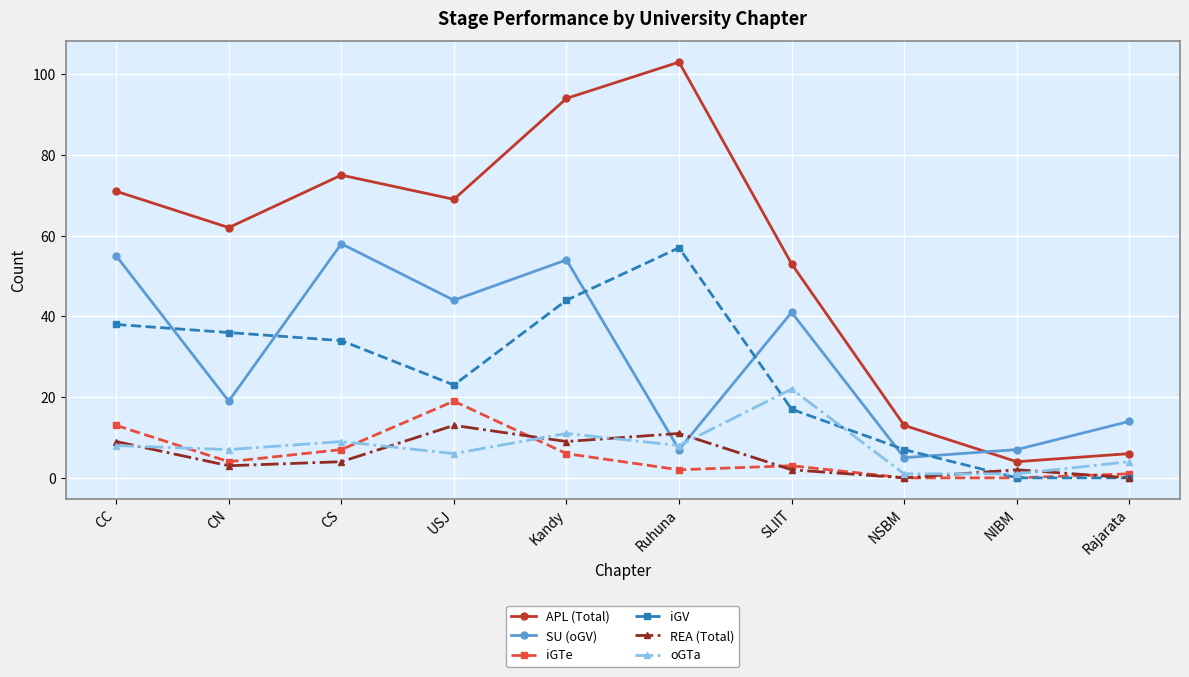

Reading right to left, what are all the values shown in this chart?

APL (Total): Rajarata=6	NIBM=4	NSBM=13	SLIIT=53	Ruhuna=103	Kandy=94	USJ=69	CS=75	CN=62	CC=71
SU (oGV): Rajarata=14	NIBM=7	NSBM=5	SLIIT=41	Ruhuna=7	Kandy=54	USJ=44	CS=58	CN=19	CC=55
iGTe: Rajarata=1	NIBM=0	NSBM=0	SLIIT=3	Ruhuna=2	Kandy=6	USJ=19	CS=7	CN=4	CC=13
iGV: Rajarata=0	NIBM=0	NSBM=7	SLIIT=17	Ruhuna=57	Kandy=44	USJ=23	CS=34	CN=36	CC=38
REA (Total): Rajarata=0	NIBM=2	NSBM=0	SLIIT=2	Ruhuna=11	Kandy=9	USJ=13	CS=4	CN=3	CC=9
oGTa: Rajarata=4	NIBM=1	NSBM=1	SLIIT=22	Ruhuna=8	Kandy=11	USJ=6	CS=9	CN=7	CC=8